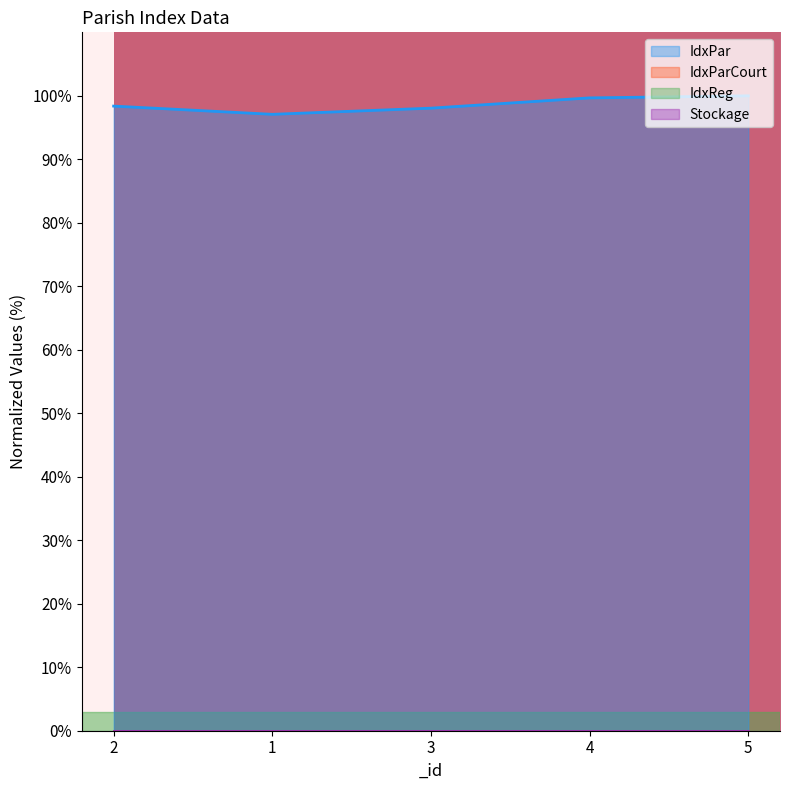

At which label is IdxParCourt closest to 0?

1